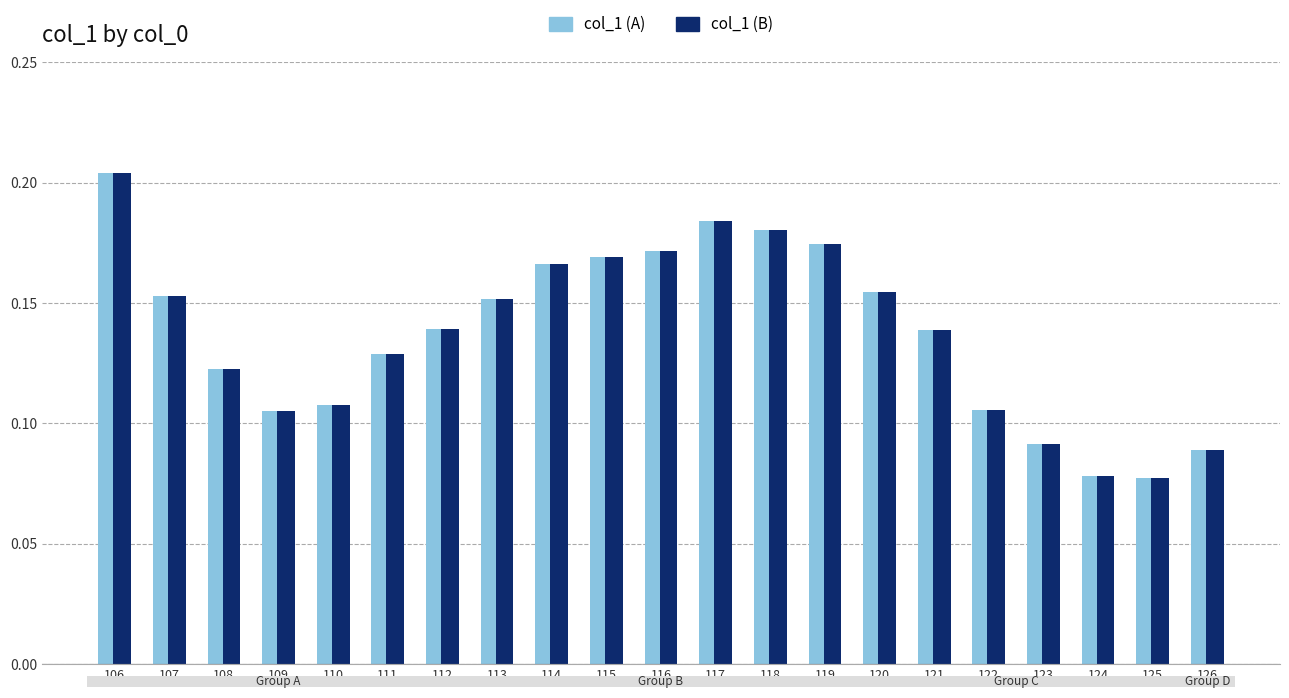

At which label does col_1 (B) reach its peak?

106